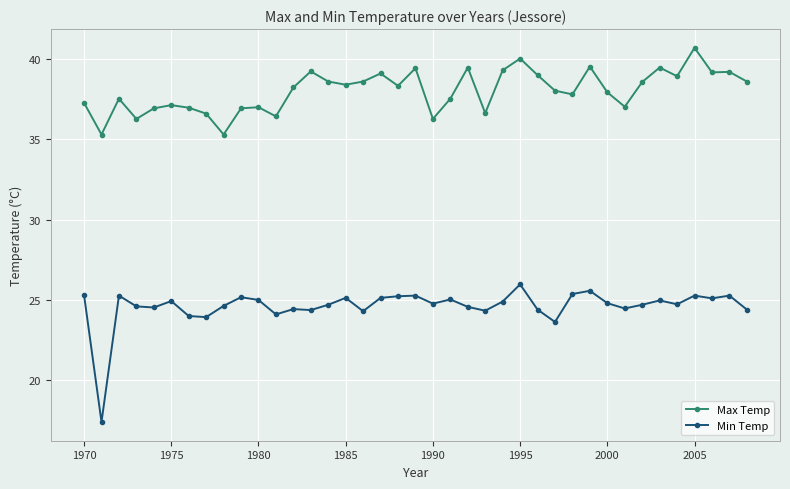

What is the value of the Min Temp point at the 17th from the left?

24.3